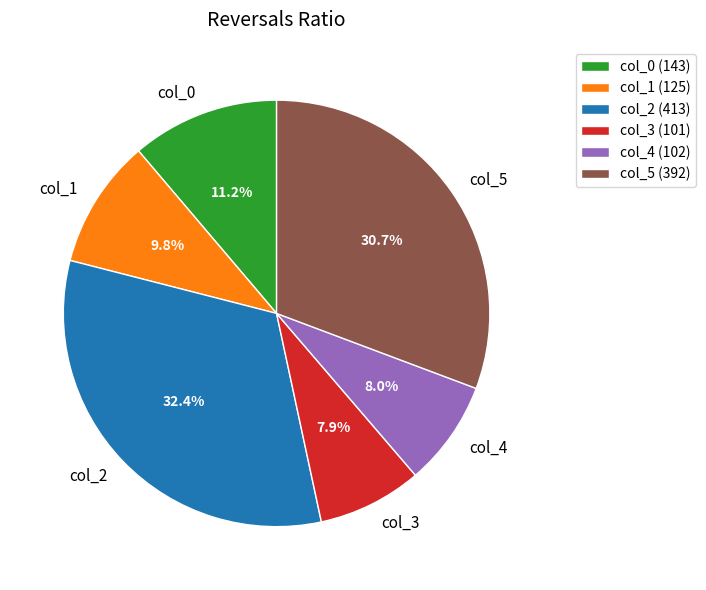

What portion of the pie excludes col_1 (125)?

90.2%